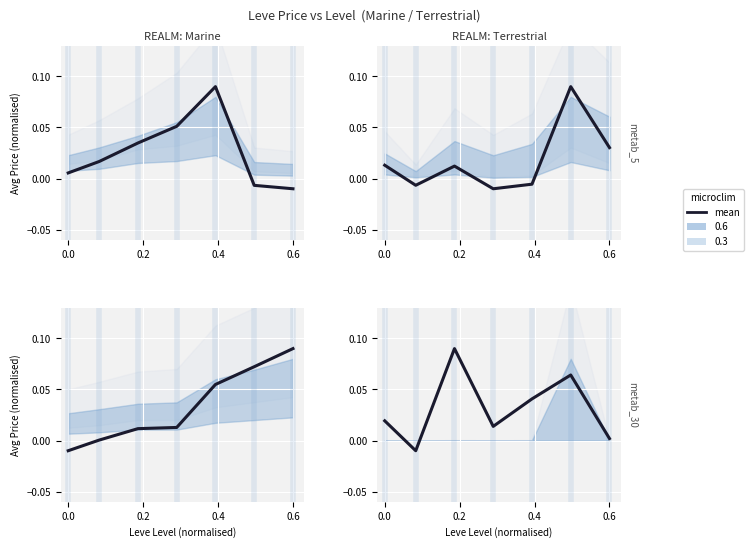

What is the difference between the maximum and minimum values in the Marine
metab_30 series?

0.1